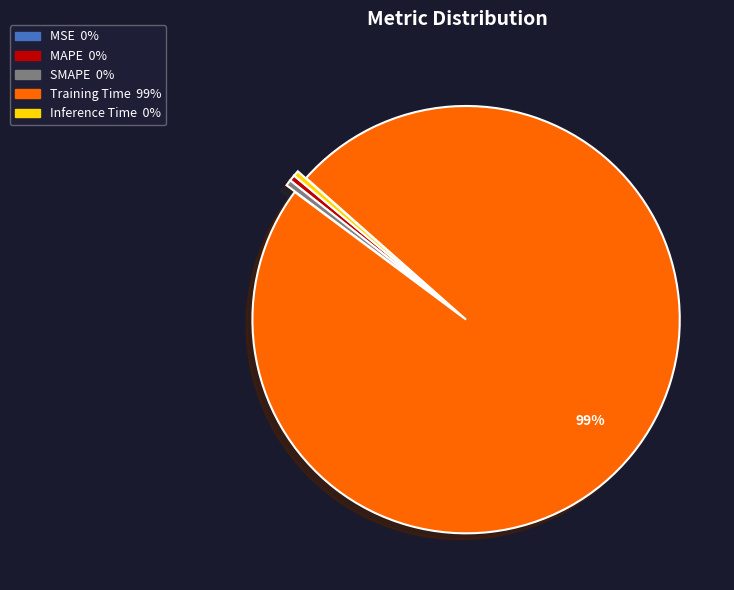

True or false: Inference Time accounts for 0% of the total.

True